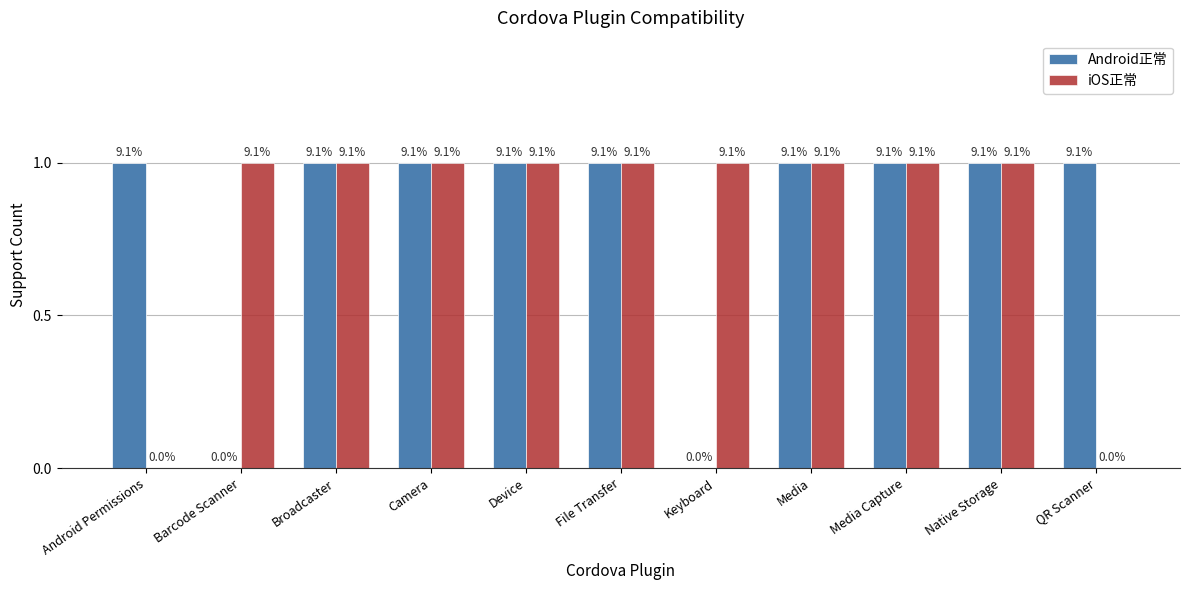

What are all the series names shown in the legend?

Android正常, iOS正常